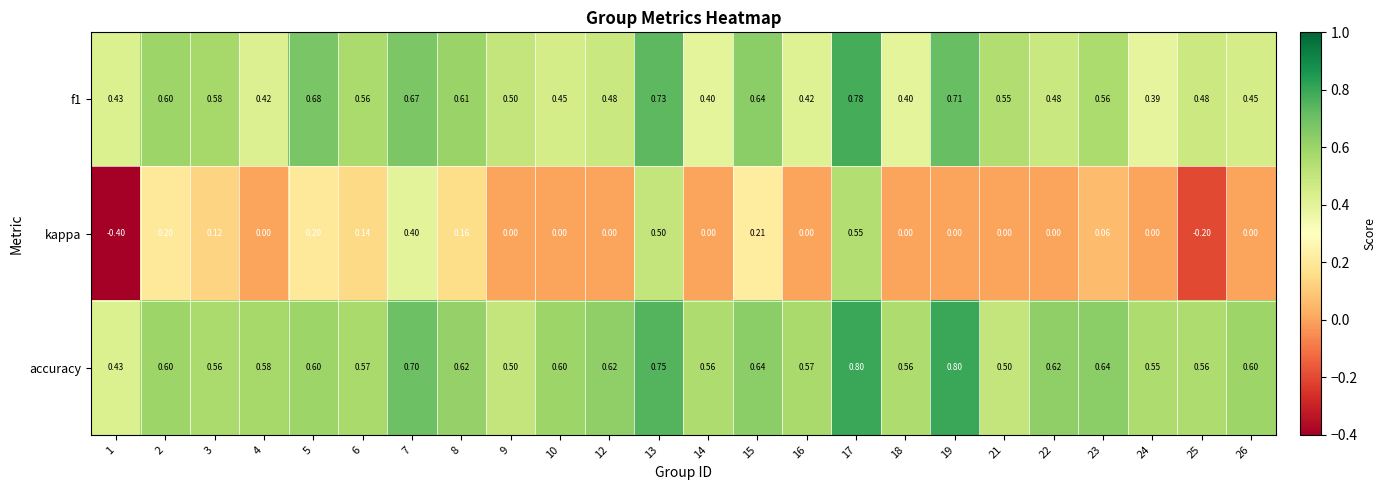

Which series has the widest spread of values?

kappa